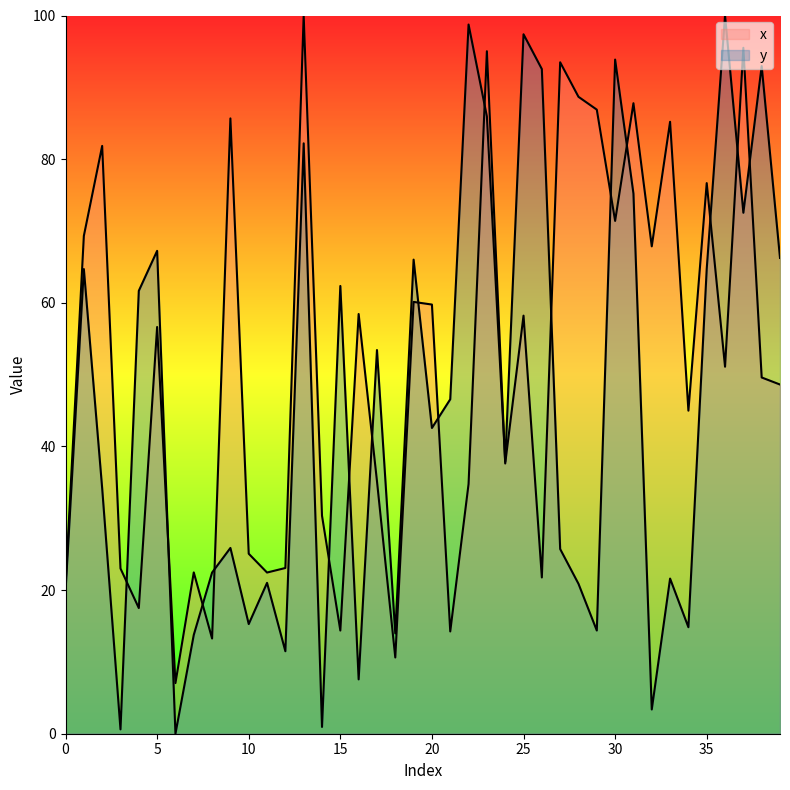

What is the sum of the y values at 25 and 38?

190.3